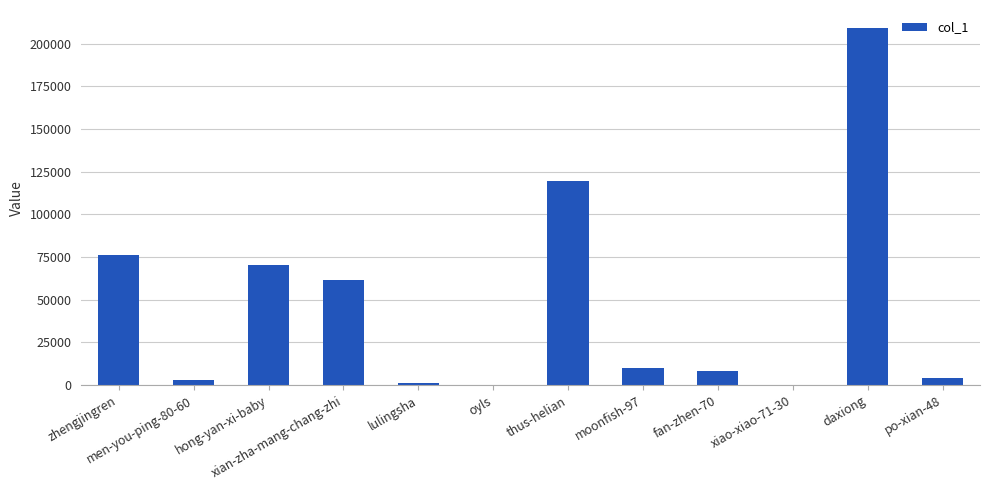

What is the maximum value shown in the chart?

209309